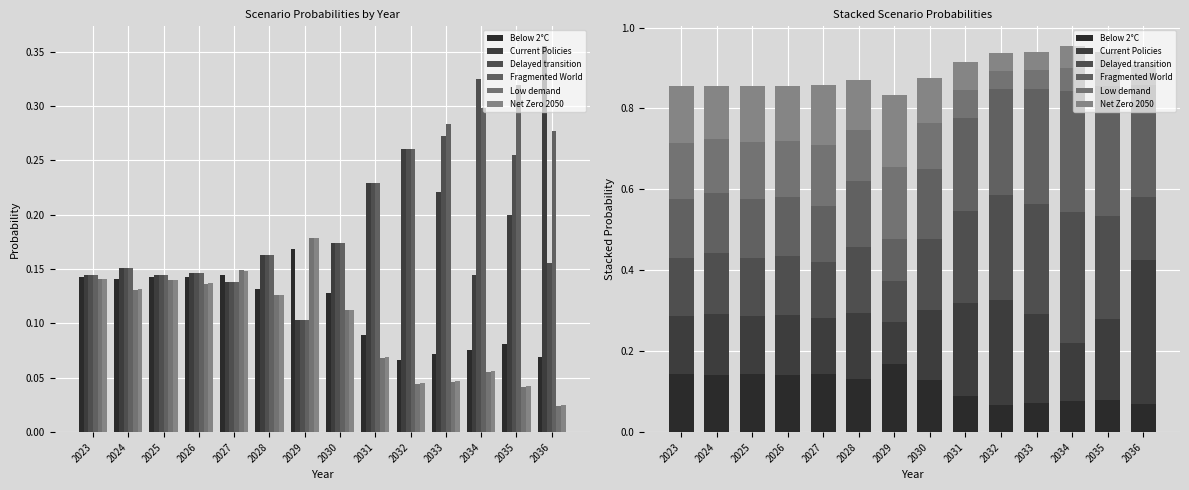

Which series changed the most between 2027 and 2033?

Fragmented World